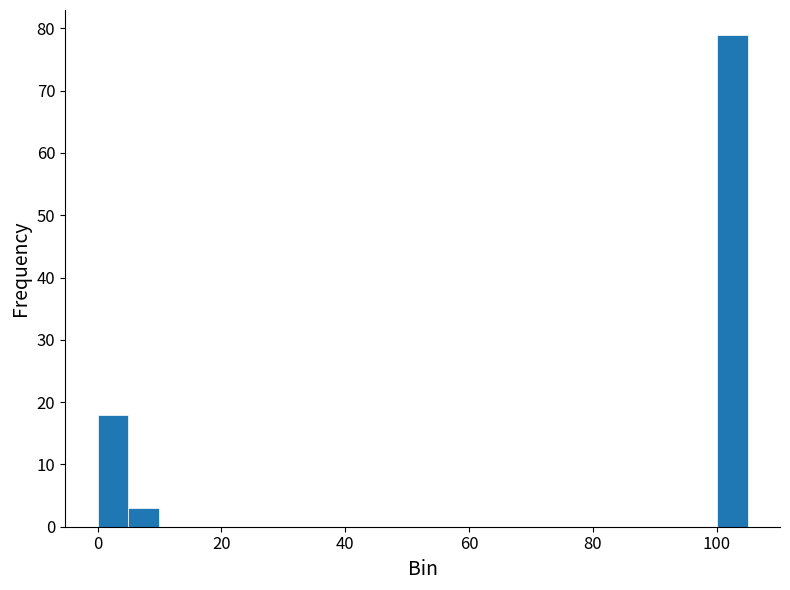

Read against the x-axis, roughly where is the centre of the tallest bar?

102